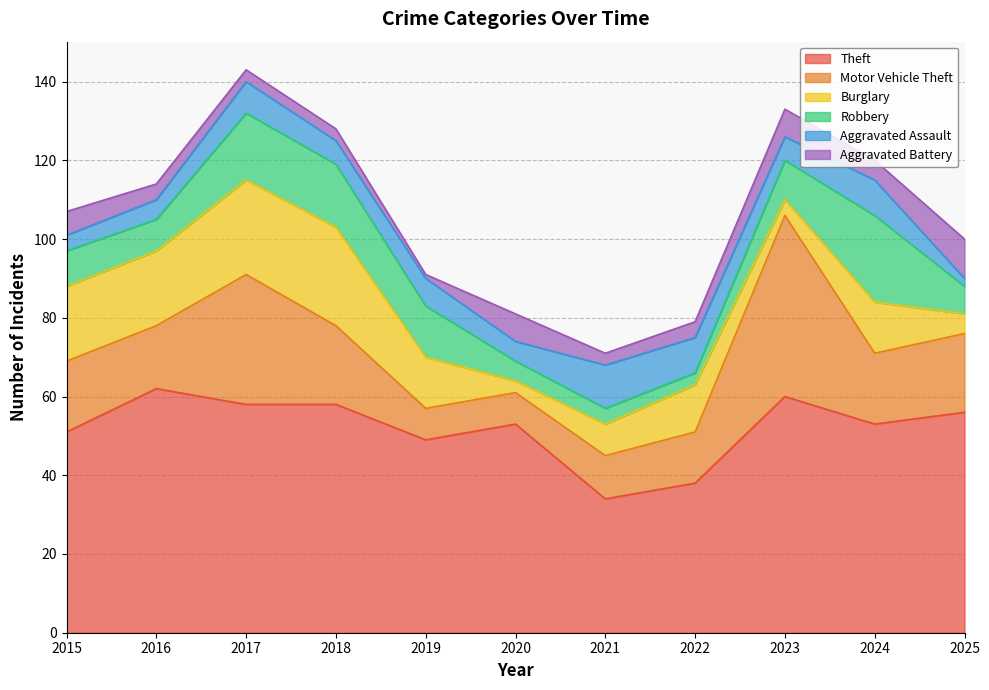

Which series has the widest spread of values?

Motor Vehicle Theft